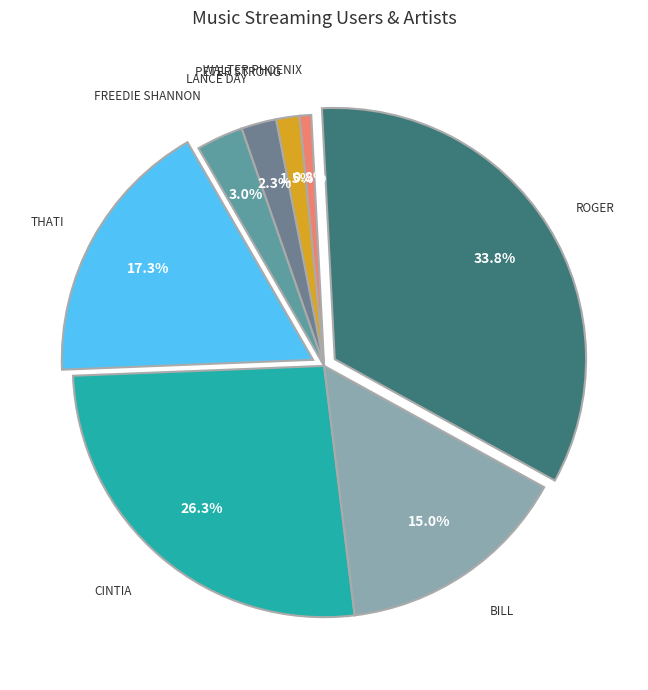

To the nearest percent, what is the combined percentage of Thati and Roger?

51%